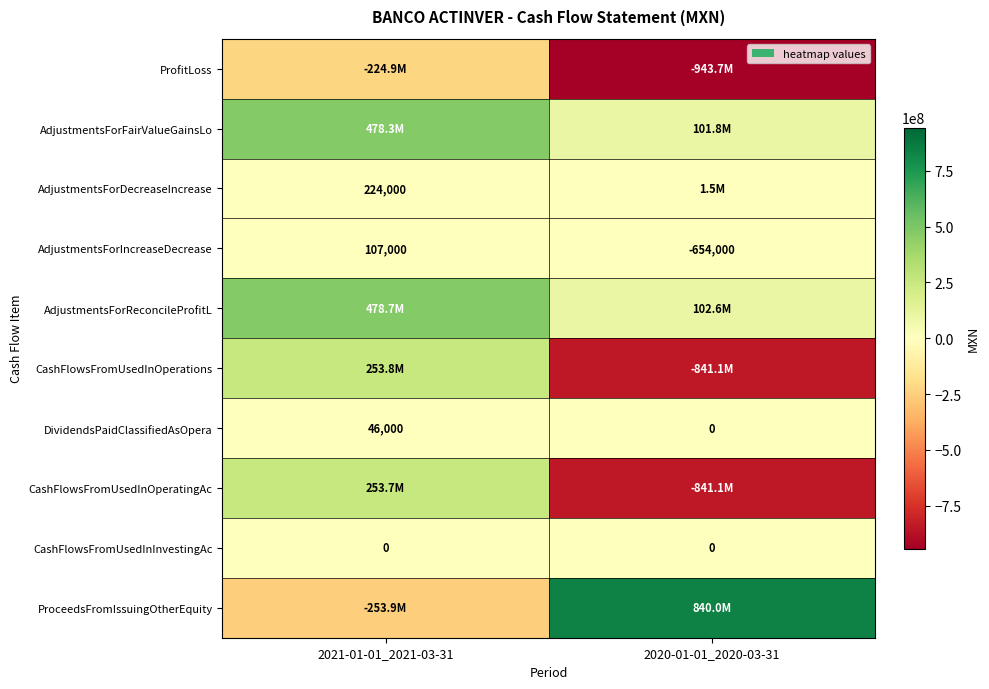

Read the AdjustmentsForIncreaseDecrease value at 2020-01-01_2020-03-31, to the nearest 100.

-654000